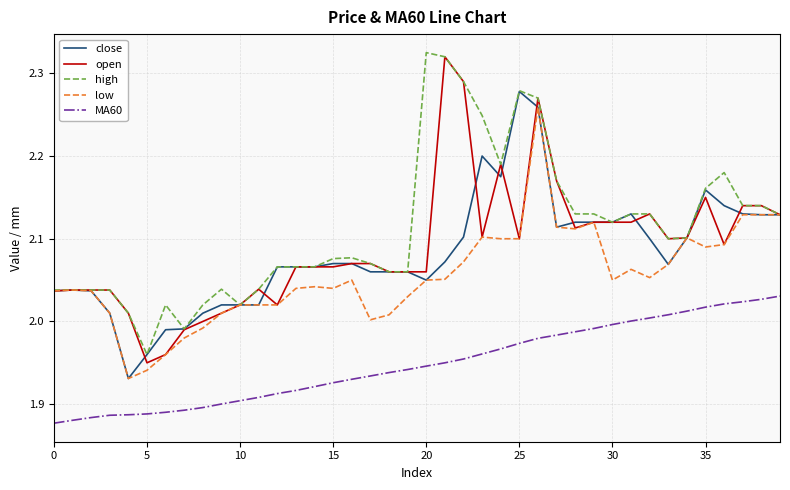

Count the number of data series in this chart.

5